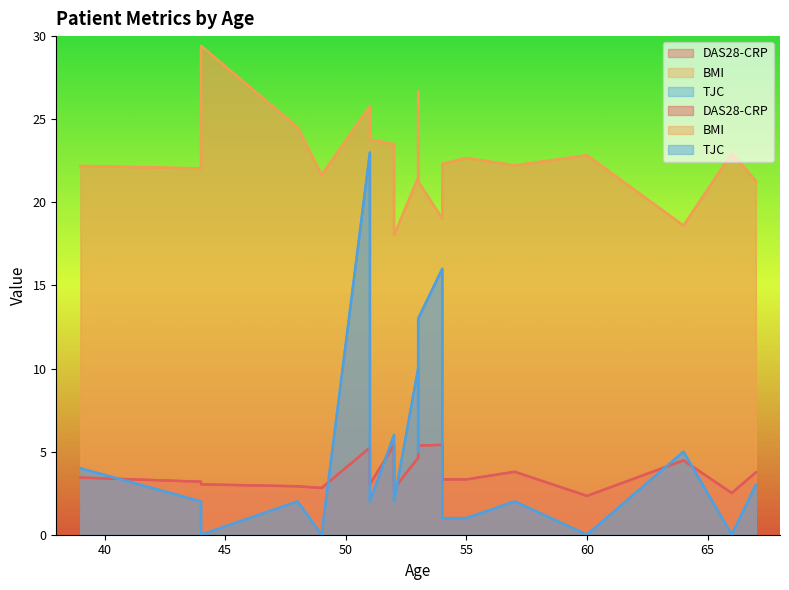

What is the total value across all series at 55?

27.0